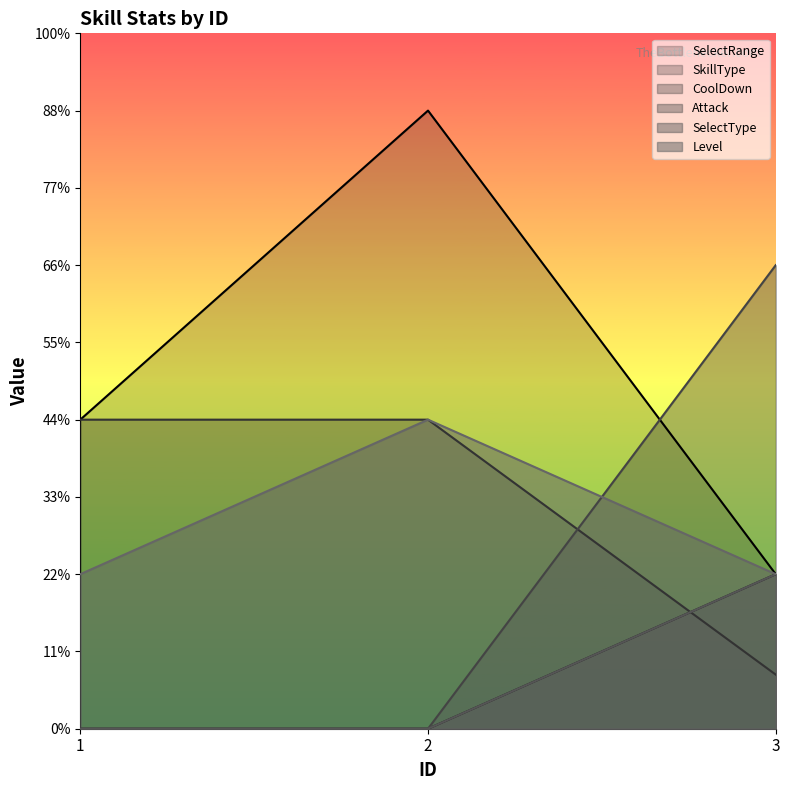

Rank the categories by CoolDown value from lowest to highest.

3, 1, 2